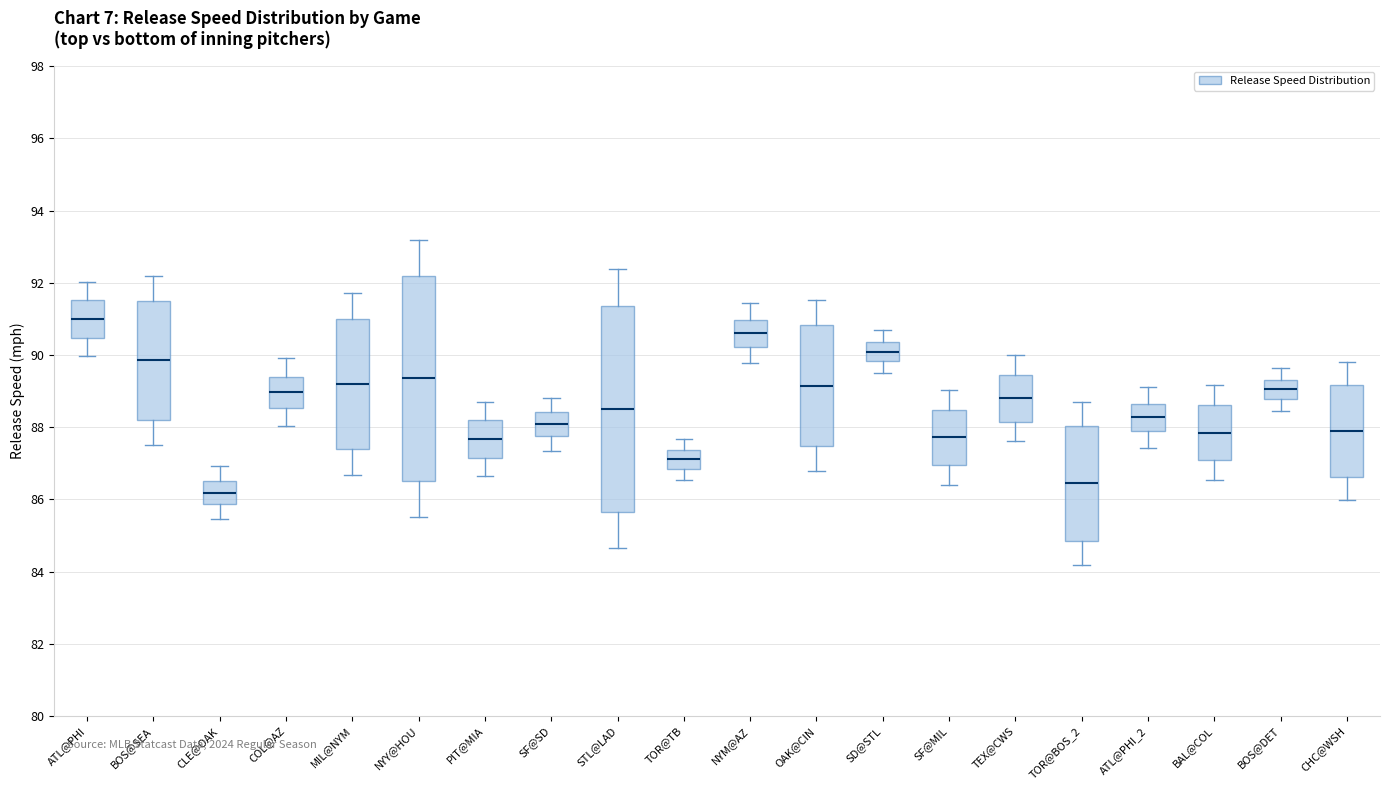

Reading left to right, read every box against the y-axis: the position of its median line, the range the box covers, and the ends of its whiskers. The values are not printed on the chart, so give them approximately, as read against the axis.

ATL@PHI: median 91.0, box 90.4 to 91.6, whiskers 90.0 to 92.0
BOS@SEA: median 89.8, box 88.2 to 91.4, whiskers 87.6 to 92.2
CLE@OAK: median 86.2, box 85.8 to 86.6, whiskers 85.4 to 87.0
COL@AZ: median 89.0, box 88.6 to 89.4, whiskers 88.0 to 90.0
MIL@NYM: median 89.2, box 87.4 to 91.0, whiskers 86.6 to 91.8
NYY@HOU: median 89.4, box 86.6 to 92.2, whiskers 85.6 to 93.2
PIT@MIA: median 87.6, box 87.2 to 88.2, whiskers 86.6 to 88.8
SF@SD: median 88.0, box 87.8 to 88.4, whiskers 87.4 to 88.8
STL@LAD: median 88.6, box 85.6 to 91.4, whiskers 84.6 to 92.4
TOR@TB: median 87.2, box 86.8 to 87.4, whiskers 86.6 to 87.6
NYM@AZ: median 90.6, box 90.2 to 91.0, whiskers 89.8 to 91.4
OAK@CIN: median 89.2, box 87.4 to 90.8, whiskers 86.8 to 91.6
SD@STL: median 90.0, box 89.8 to 90.4, whiskers 89.4 to 90.6
SF@MIL: median 87.8, box 87.0 to 88.4, whiskers 86.4 to 89.0
TEX@CWS: median 88.8, box 88.2 to 89.4, whiskers 87.6 to 90.0
TOR@BOS_2: median 86.4, box 84.8 to 88.0, whiskers 84.2 to 88.8
ATL@PHI_2: median 88.2, box 87.8 to 88.6, whiskers 87.4 to 89.2
BAL@COL: median 87.8, box 87.0 to 88.6, whiskers 86.6 to 89.2
BOS@DET: median 89.0, box 88.8 to 89.4, whiskers 88.4 to 89.6
CHC@WSH: median 87.8, box 86.6 to 89.2, whiskers 86.0 to 89.8